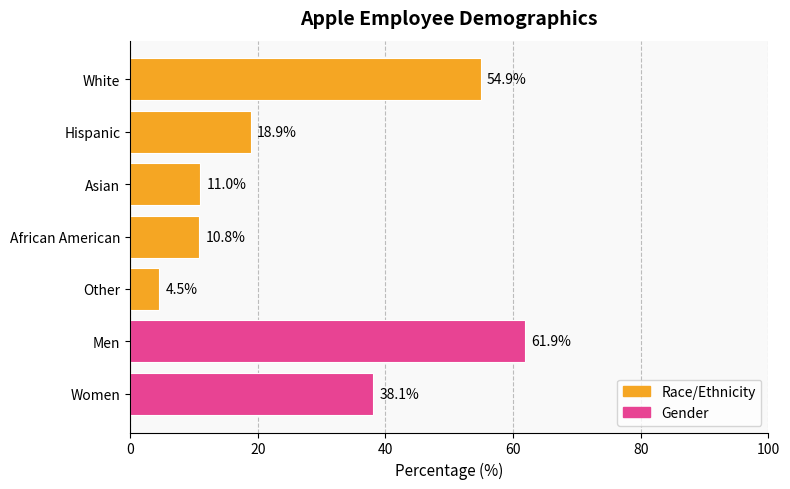

The chart shows a value of 2.5 at Asian. True or false?

False